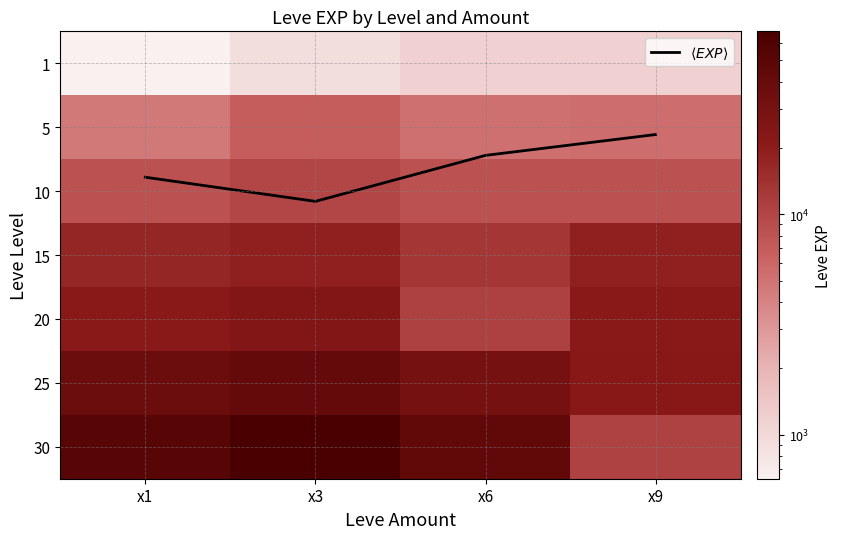

Is it true that 30 equals 16619.9 at x3?

False